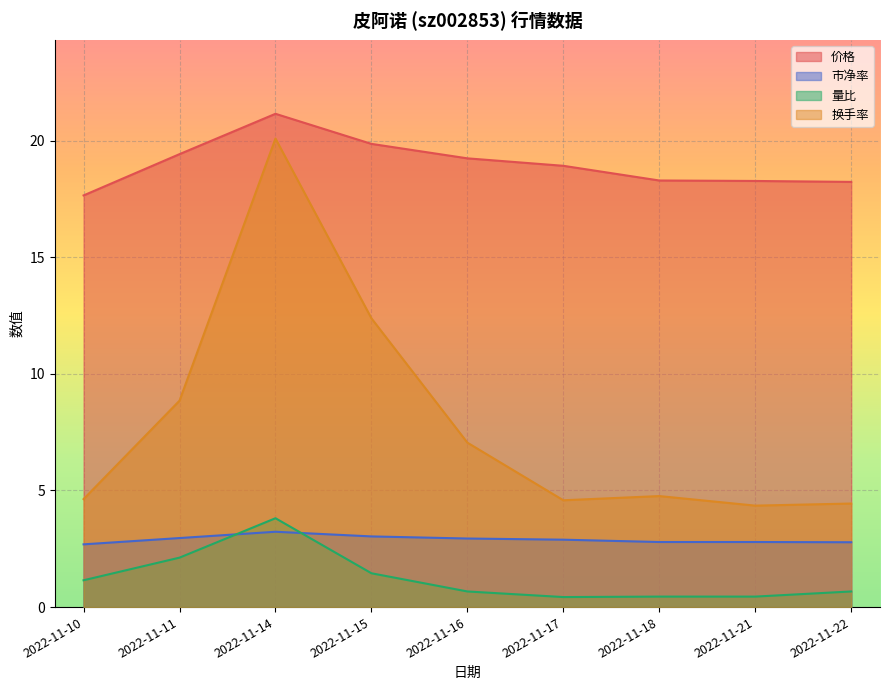

The 价格 series shows 24.3 at 2022-11-10. True or false?

False